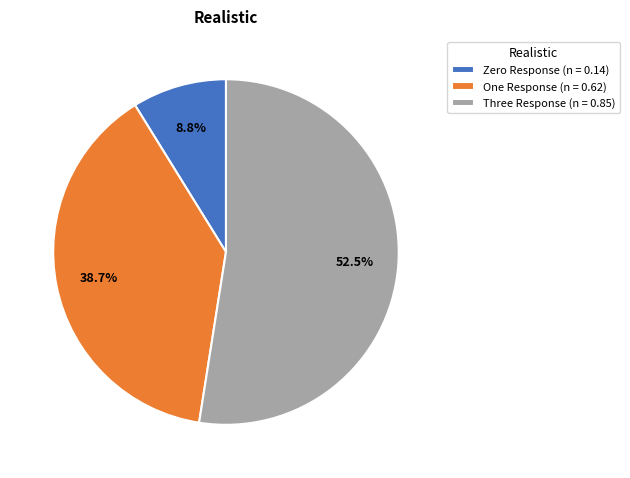

What percentage is the One Response slice, to the nearest percent?

39%